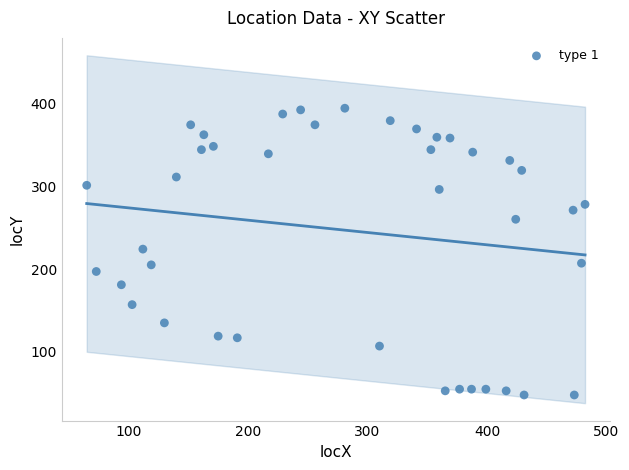

What is the range of Y values (max minus min)?

346